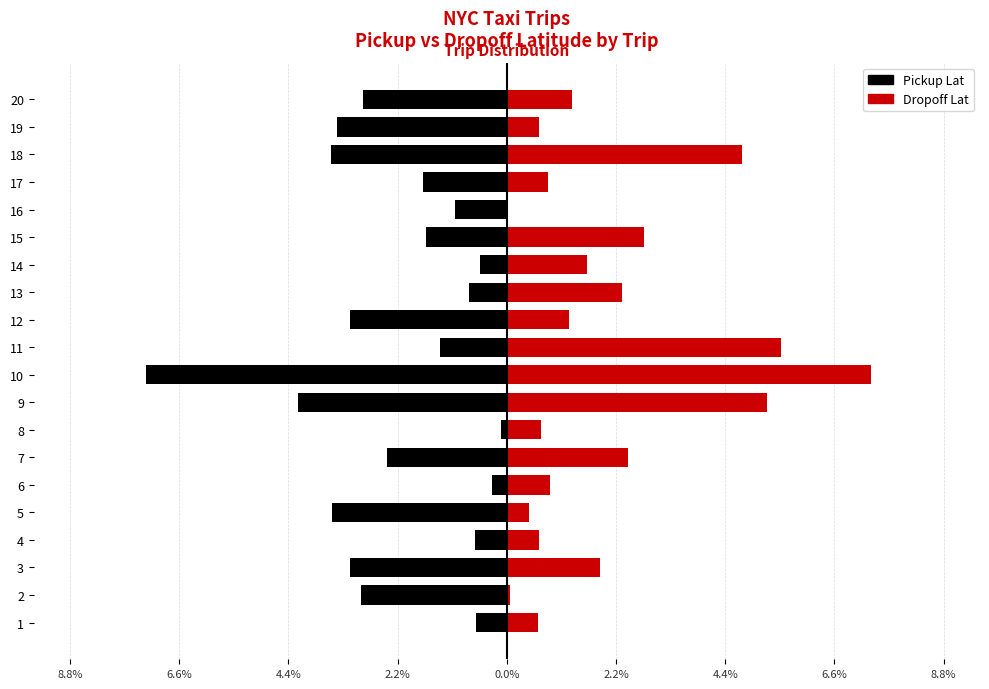

What is the minimum value shown in the chart?

-7.3